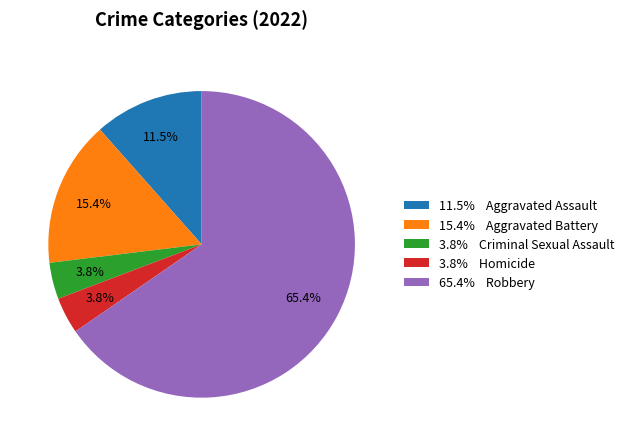

What is the total percentage of 11.5% Aggravated Assault and 15.4% Aggravated Battery?

26.9%